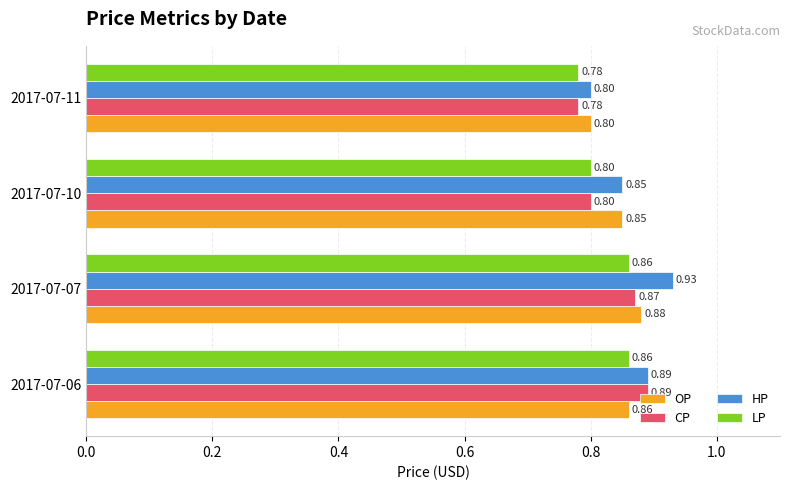

Which series has the widest spread of values?

HP